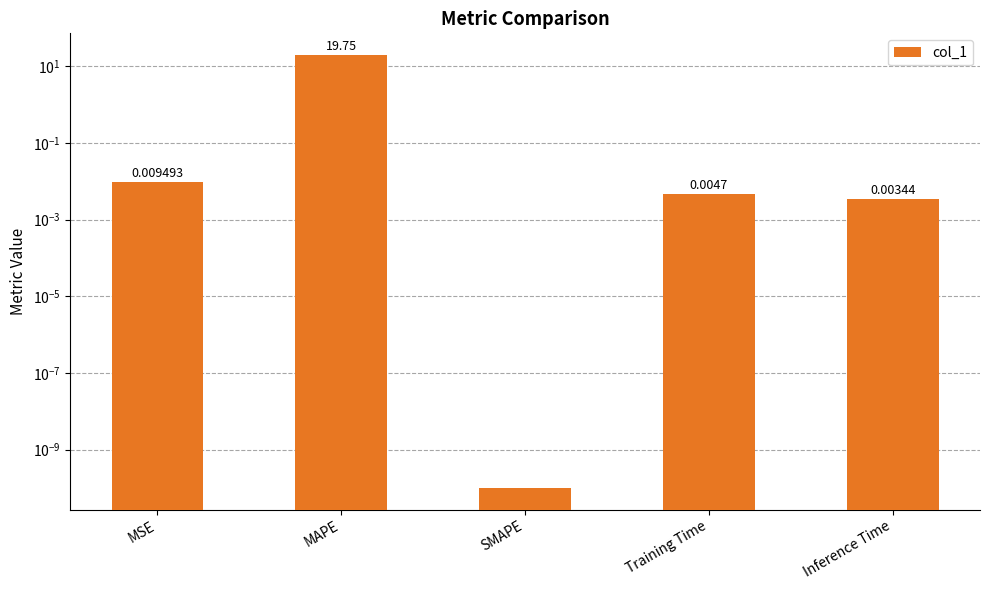

What is the difference between the maximum and minimum values?

19.7